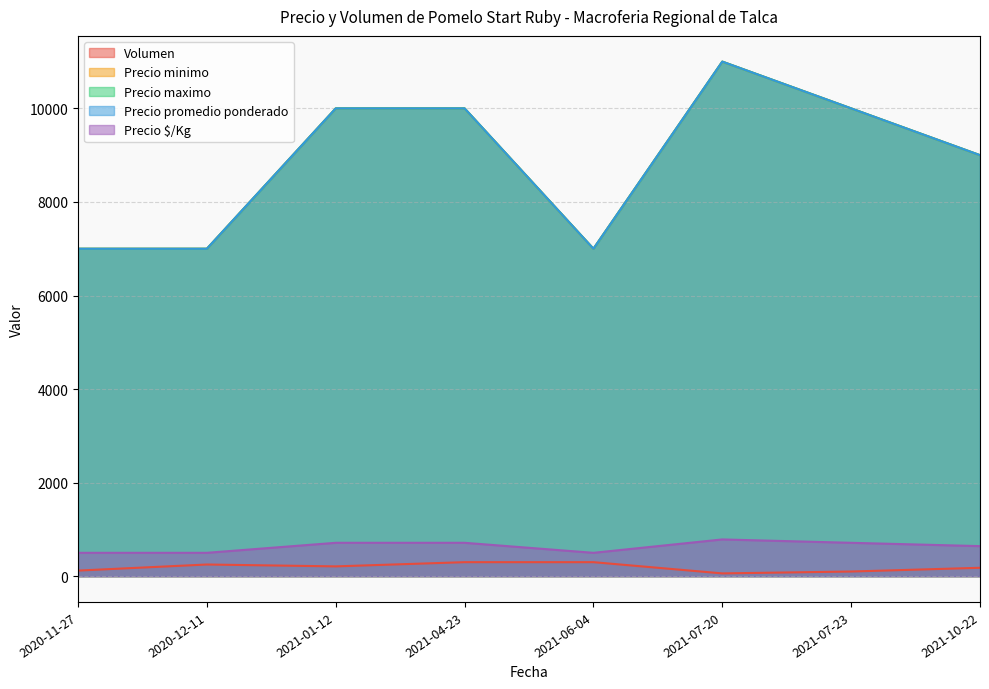

Rank the series by their maximum value, from lowest to highest.

Volumen, Precio $/Kg, Precio minimo, Precio maximo, Precio promedio ponderado